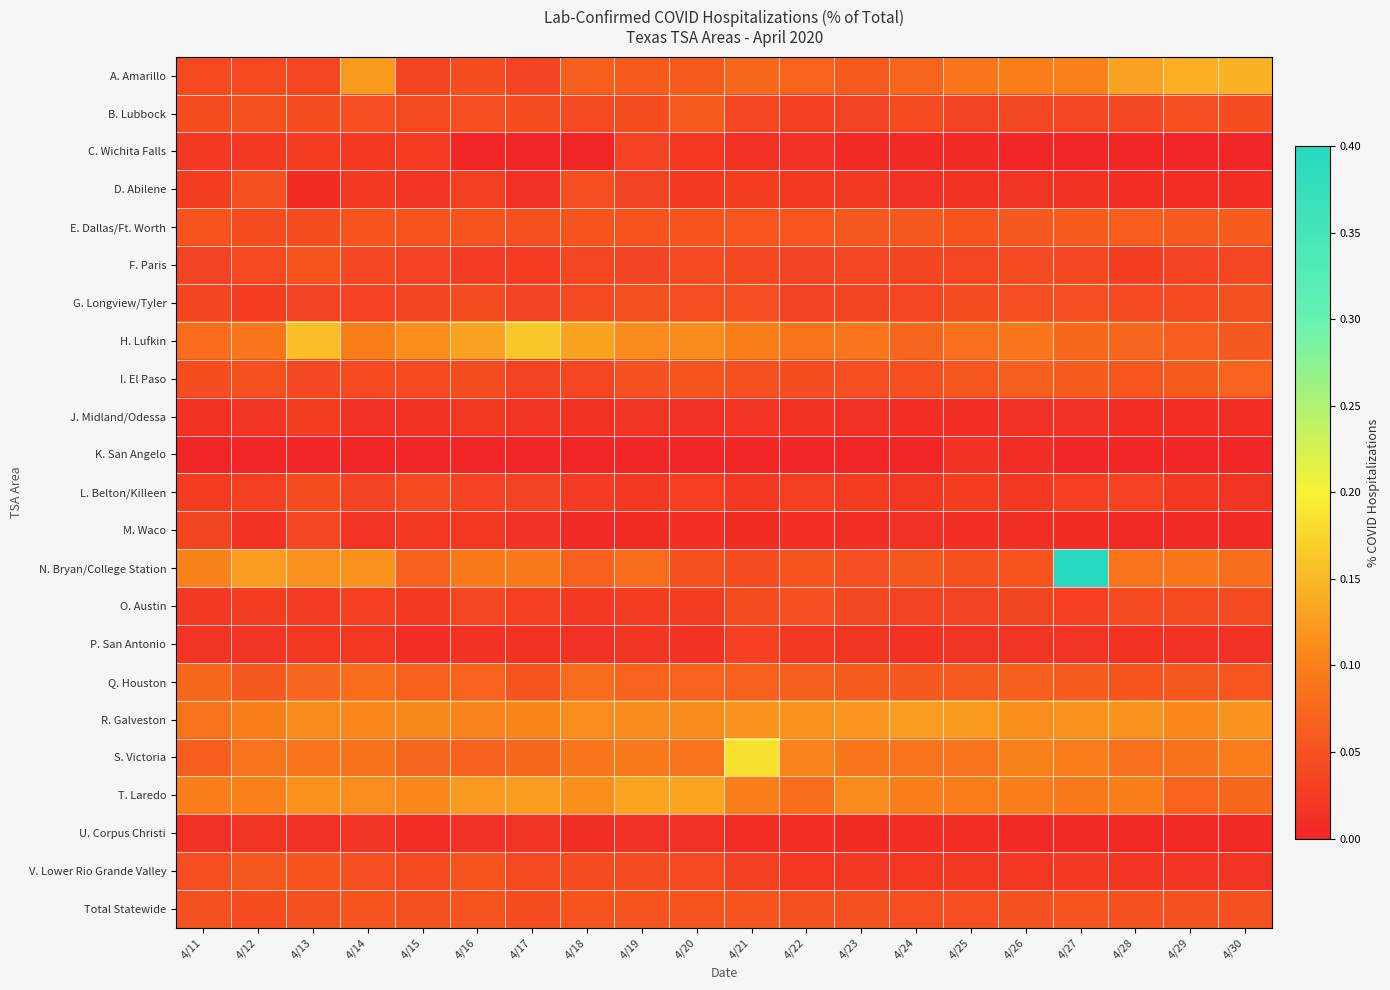

At which category is the sum across all series the highest?

4/27